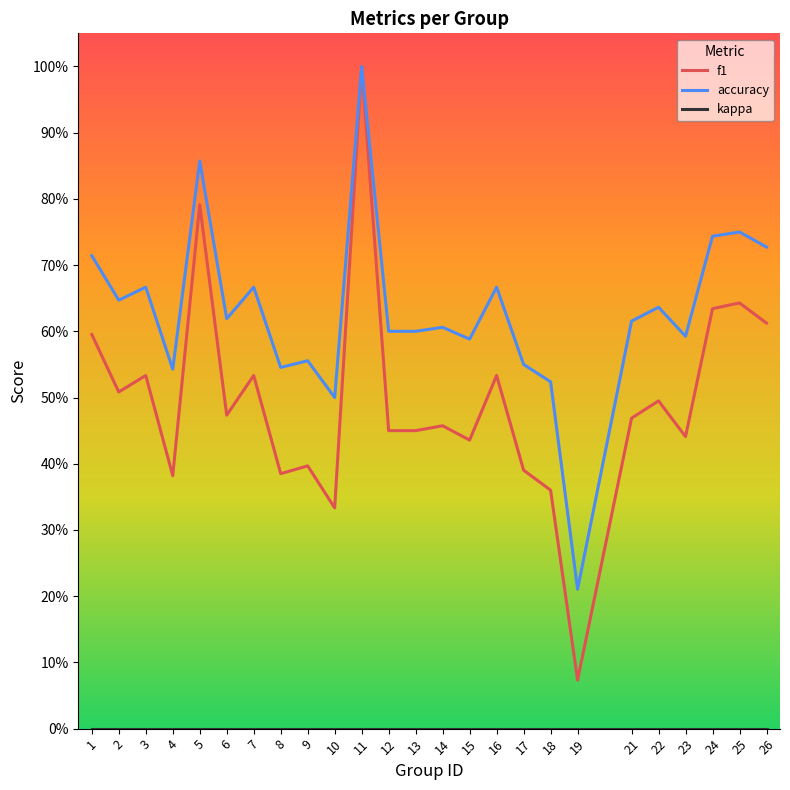

At which label does f1 reach its peak?

11